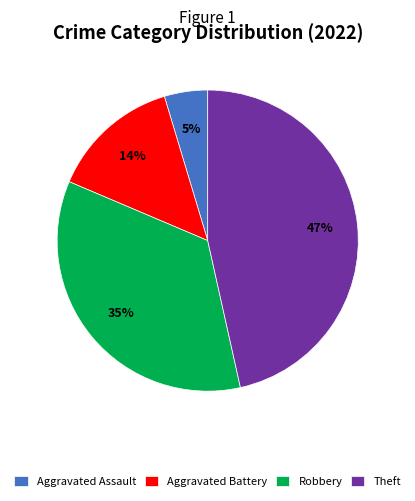

Combined, do Theft and Aggravated Battery account for over 50%?

Yes